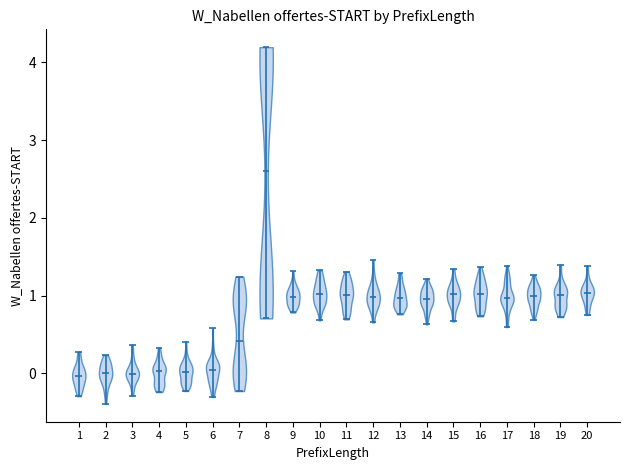

What is the lowest point the violin at x = 15 reaches on the y-axis? The values are not printed on the chart, so give them approximately, as read against the axis.

0.7